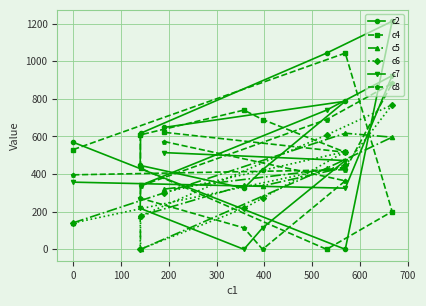

What is the maximum value for c7?

923